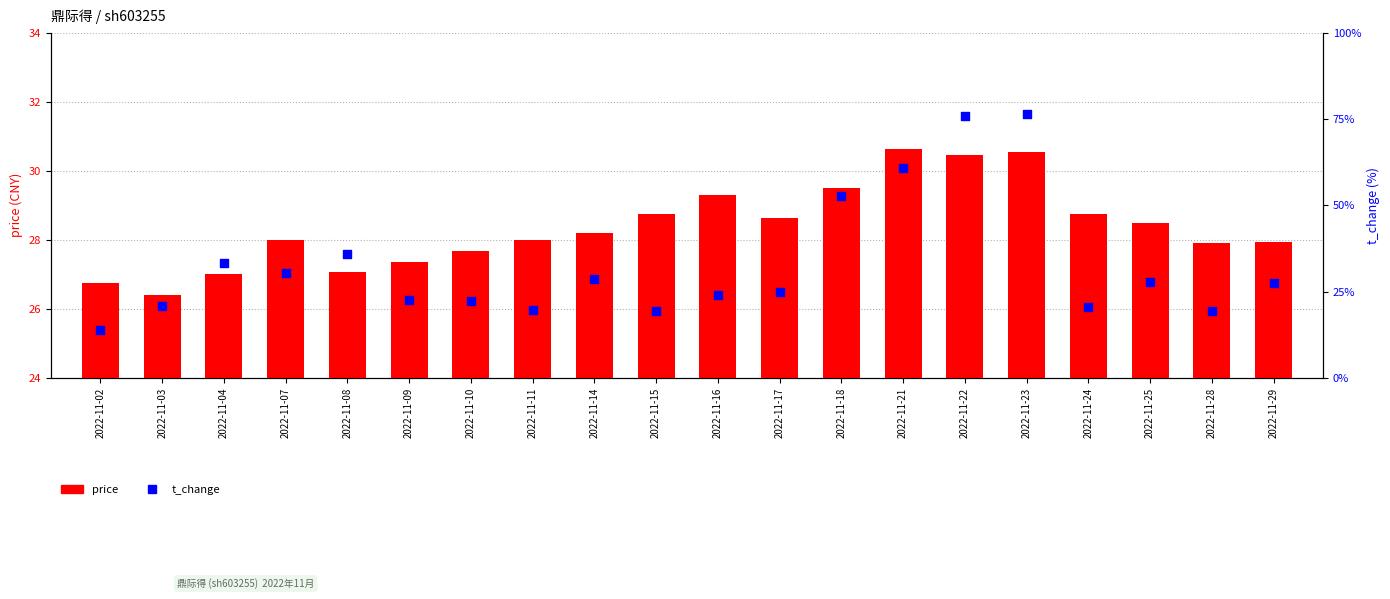

Which series has the largest Y range (max minus min)?

t_change